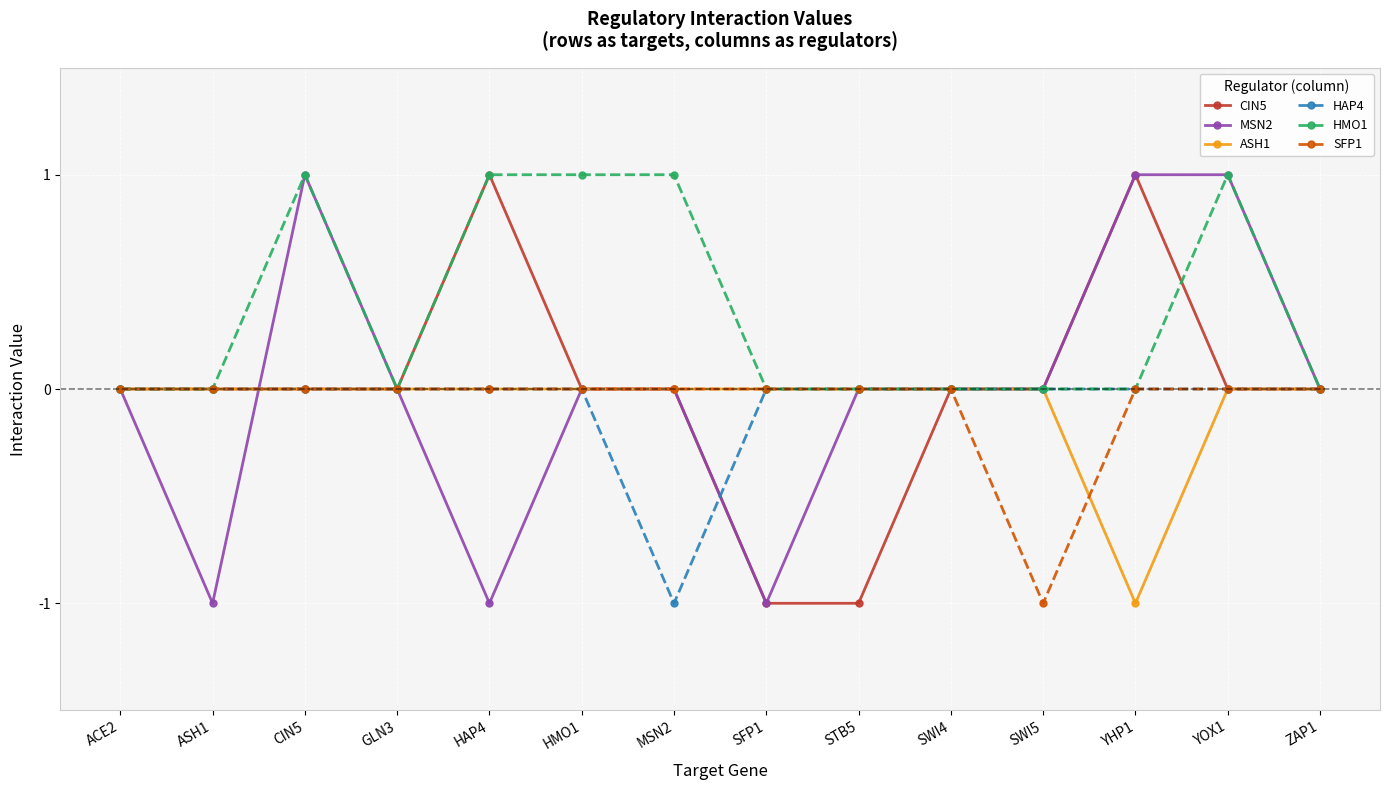

Reading right to left, extract all data points from this chart.

CIN5: ZAP1=0	YOX1=0	YHP1=1	SWI5=0	SWI4=0	STB5=-1	SFP1=-1	MSN2=0	HMO1=0	HAP4=1	GLN3=0	CIN5=0	ASH1=0	ACE2=0
MSN2: ZAP1=0	YOX1=1	YHP1=1	SWI5=0	SWI4=0	STB5=0	SFP1=-1	MSN2=0	HMO1=0	HAP4=-1	GLN3=0	CIN5=1	ASH1=-1	ACE2=0
ASH1: ZAP1=0	YOX1=0	YHP1=-1	SWI5=0	SWI4=0	STB5=0	SFP1=0	MSN2=0	HMO1=0	HAP4=0	GLN3=0	CIN5=0	ASH1=0	ACE2=0
HAP4: ZAP1=0	YOX1=0	YHP1=0	SWI5=0	SWI4=0	STB5=0	SFP1=0	MSN2=-1	HMO1=0	HAP4=0	GLN3=0	CIN5=0	ASH1=0	ACE2=0
HMO1: ZAP1=0	YOX1=1	YHP1=0	SWI5=0	SWI4=0	STB5=0	SFP1=0	MSN2=1	HMO1=1	HAP4=1	GLN3=0	CIN5=1	ASH1=0	ACE2=0
SFP1: ZAP1=0	YOX1=0	YHP1=0	SWI5=-1	SWI4=0	STB5=0	SFP1=0	MSN2=0	HMO1=0	HAP4=0	GLN3=0	CIN5=0	ASH1=0	ACE2=0